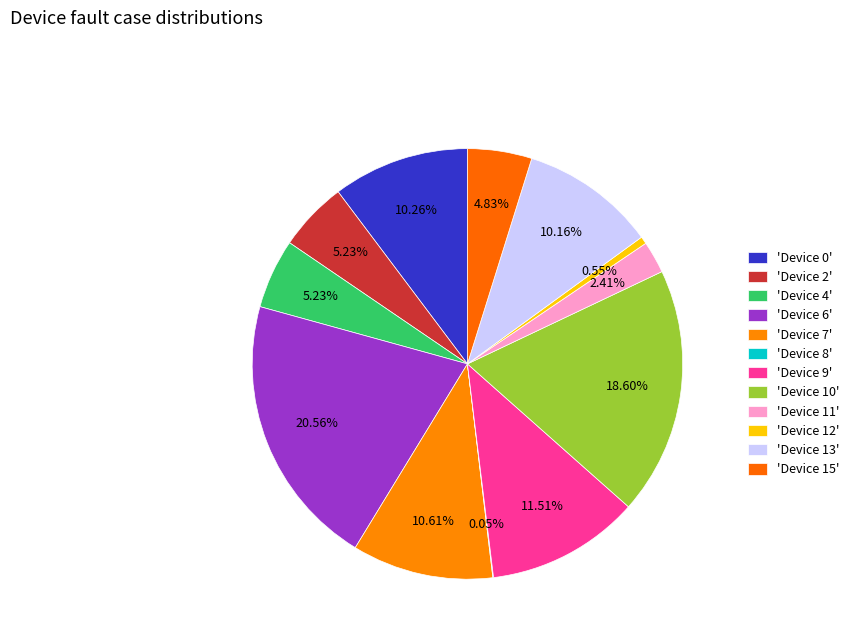

Rank the categories by value from lowest to highest.

Device 8, Device 12, Device 11, Device 15, Device 2, Device 4, Device 13, Device 0, Device 7, Device 9, Device 10, Device 6